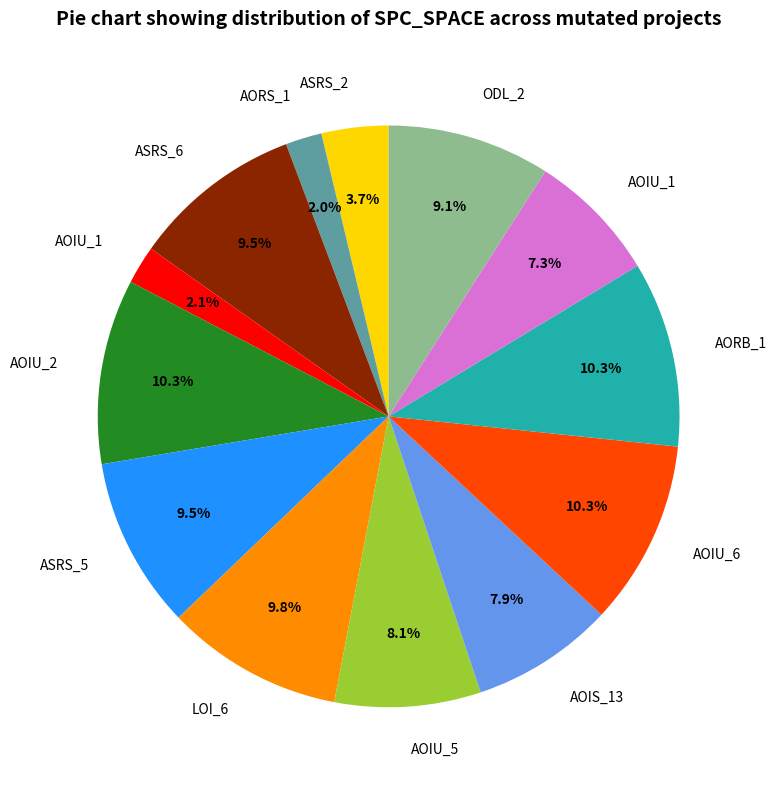

To the nearest percent, what is the average slice percentage?

8%